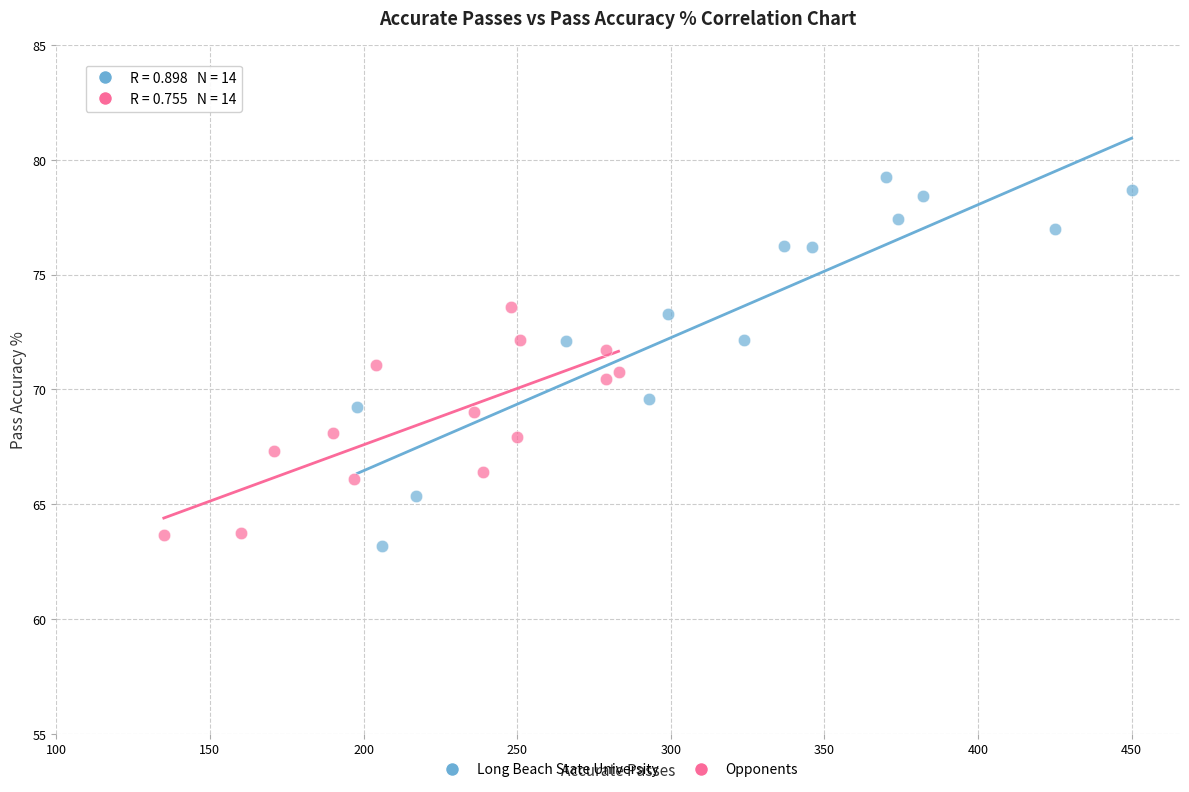

Which series has the largest Y range (max minus min)?

Long Beach State University